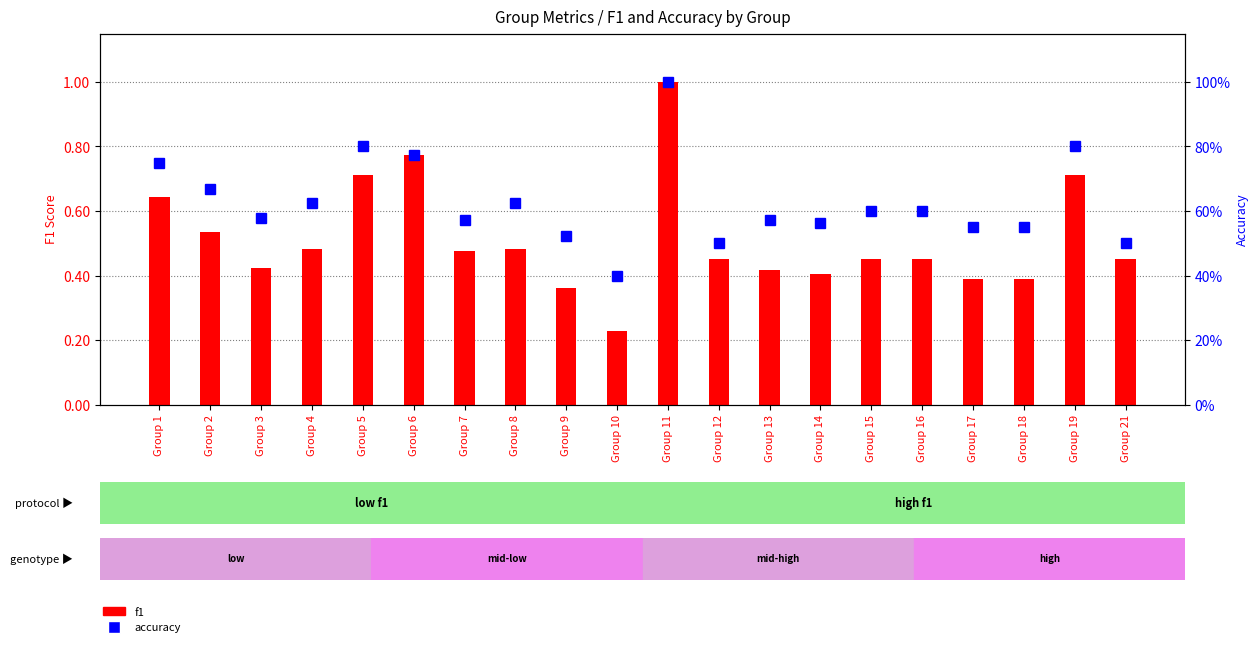

List the series in order of their peak value, highest first.

f1, accuracy